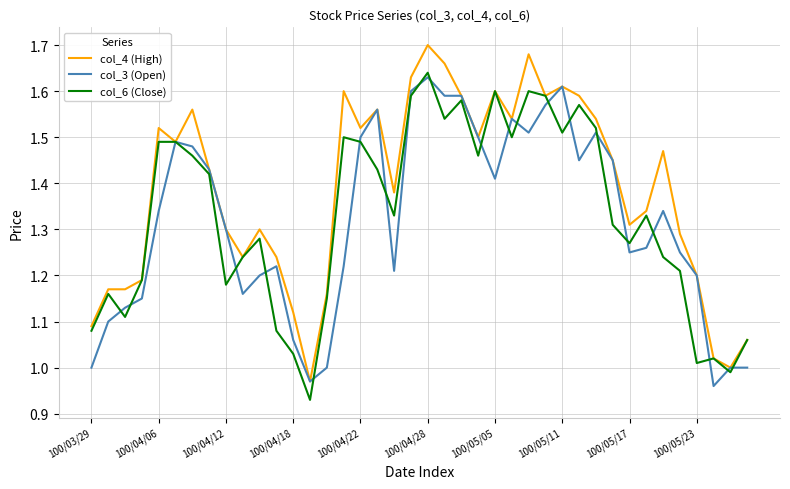

Which series has the largest range (max minus min)?

col_4 (High)